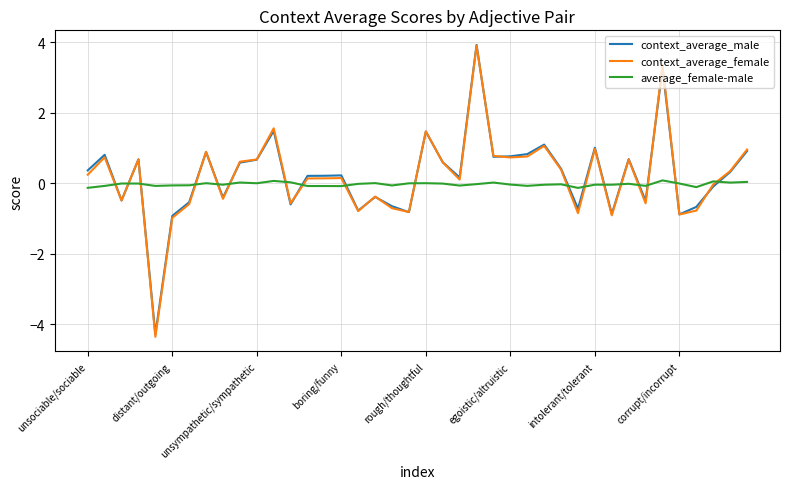

Which series has the largest range (max minus min)?

context_average_female